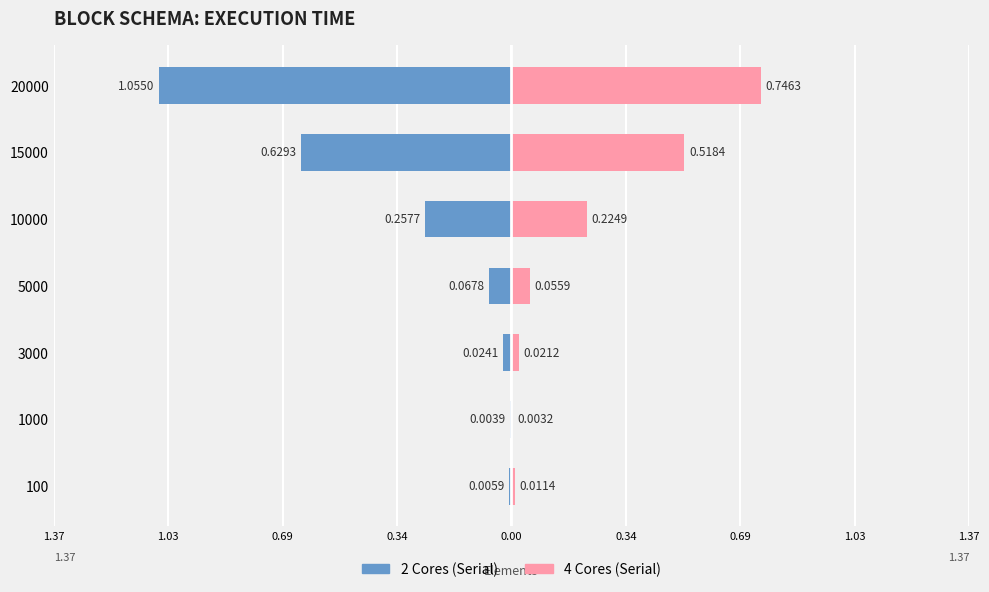

What is the value of the 4 Cores (Serial) bar at the 6th from the left?

0.5